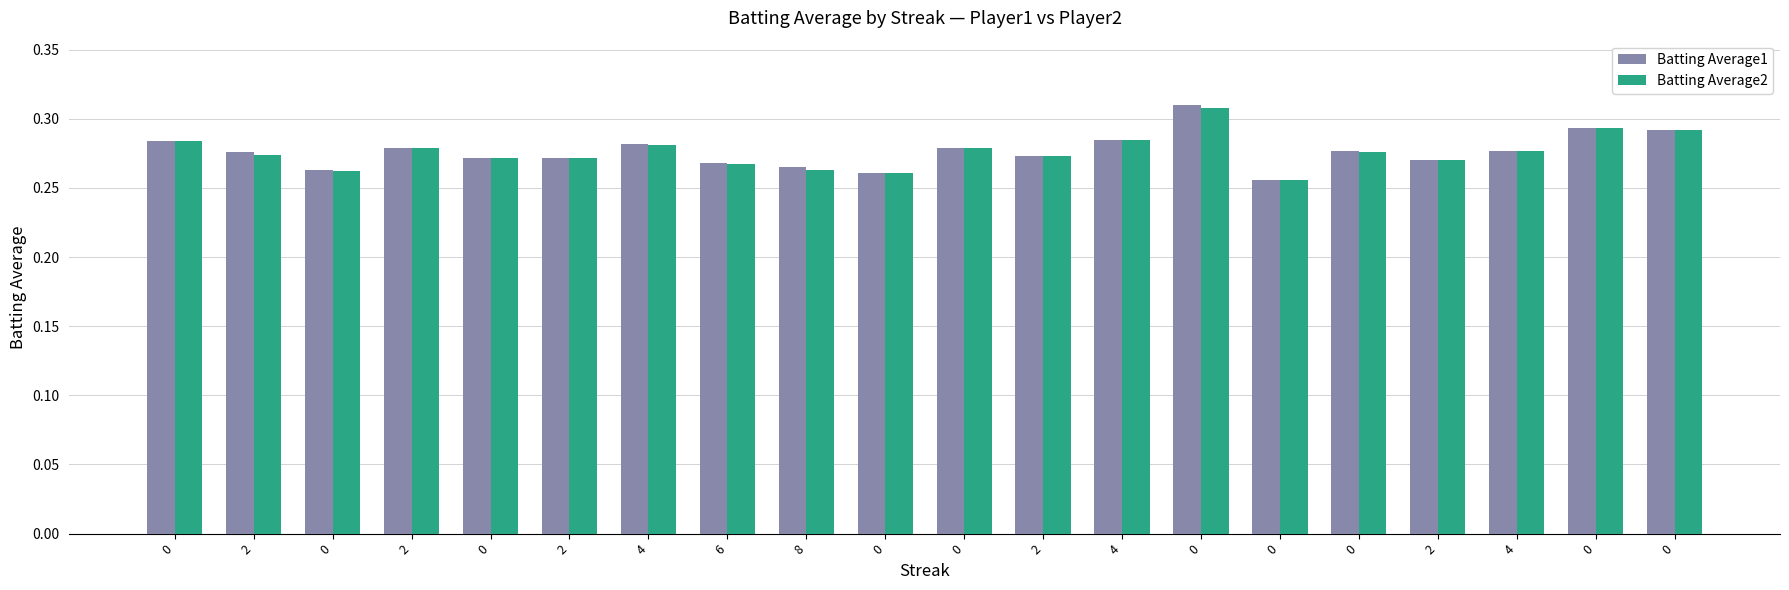

How many bars are there in each group?

2